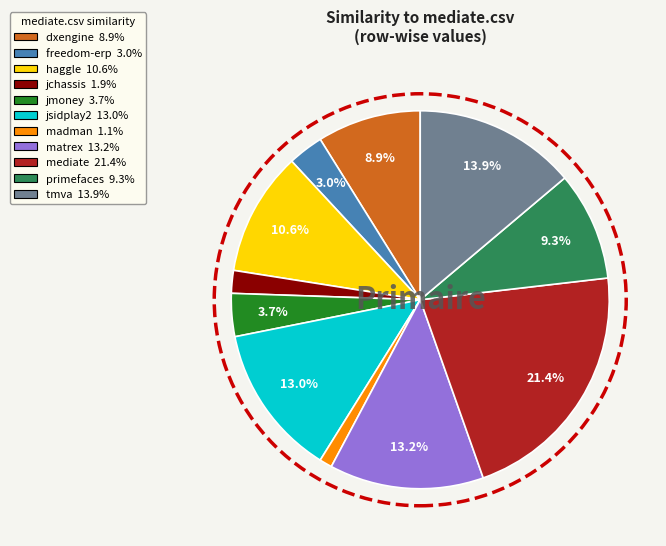

Does any single category account for the majority?

No